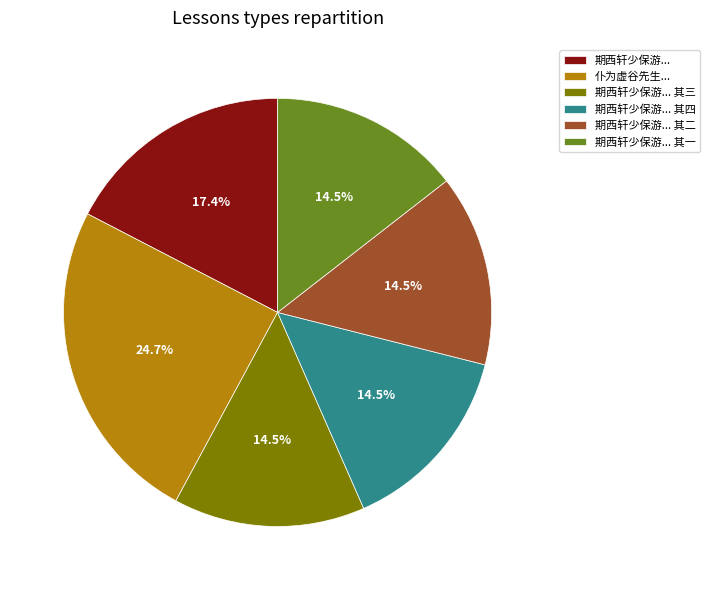

Count the number of slices in the pie.

6